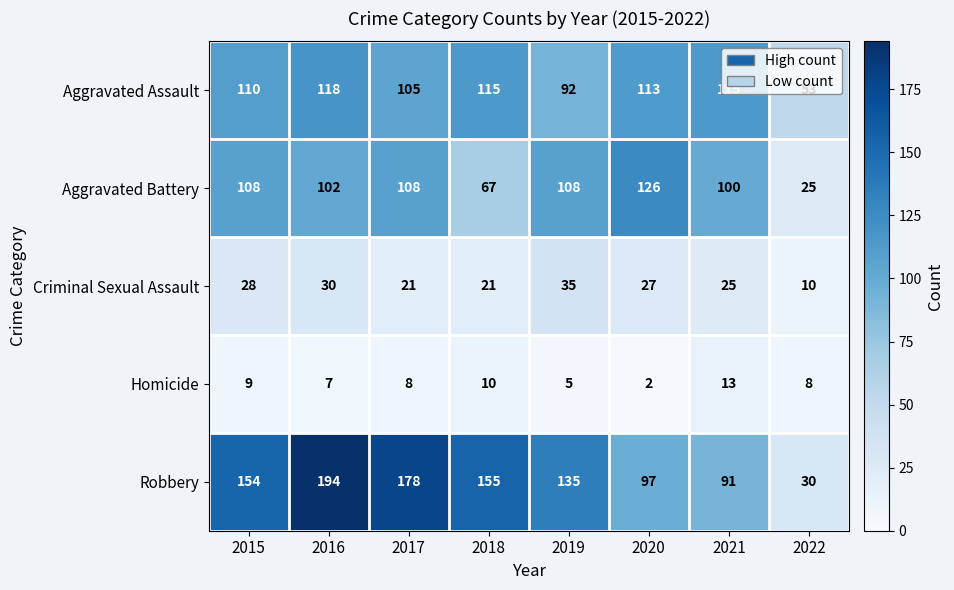

What is the difference between the Homicide values at 2019 and 2017?

3